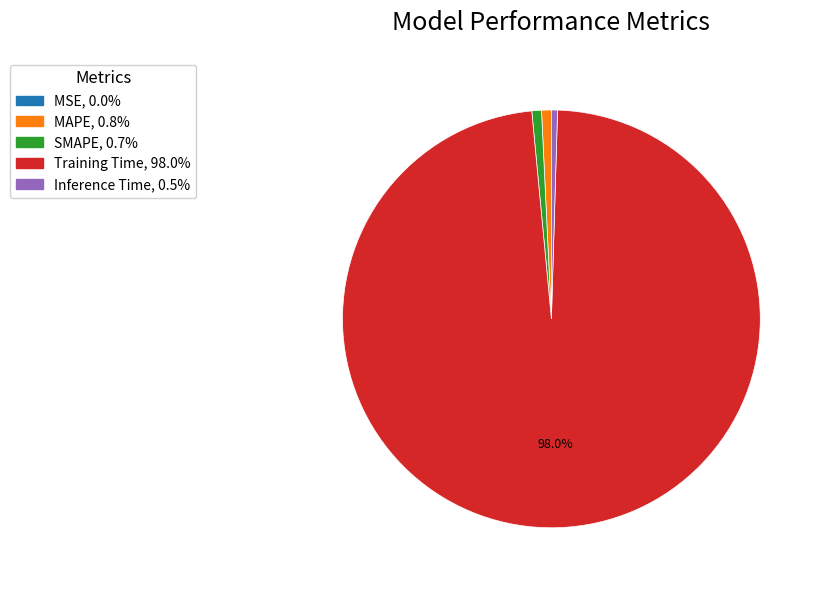

What is the majority slice?

Training Time